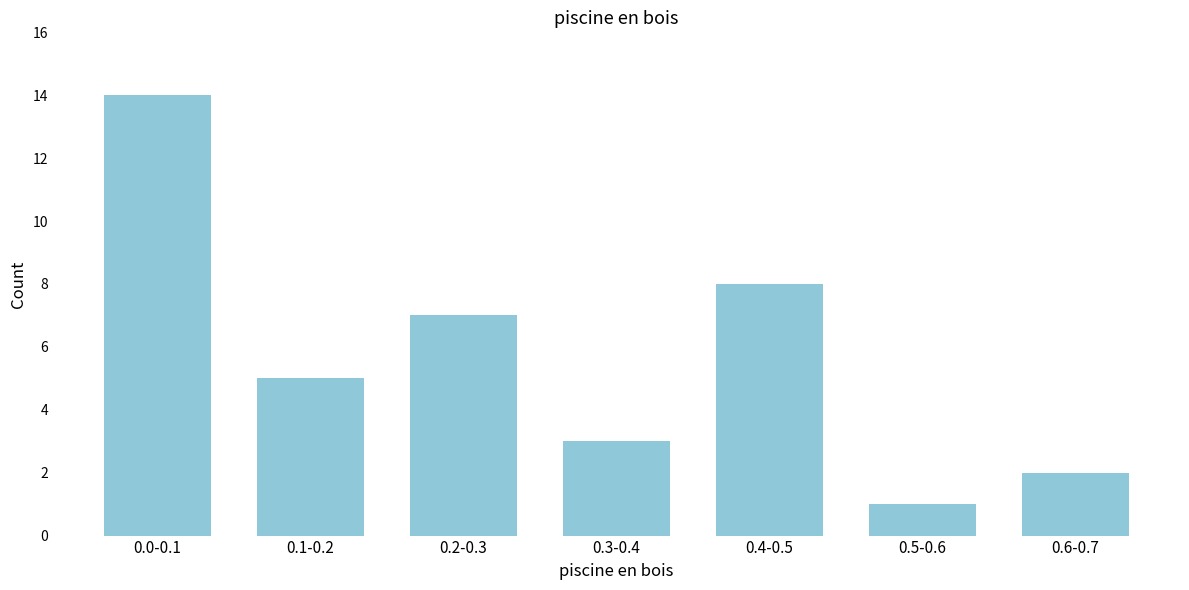

Reading left to right, extract all data points from this chart.

0.0-0.1=14	0.1-0.2=5	0.2-0.3=7	0.3-0.4=3	0.4-0.5=8	0.5-0.6=1	0.6-0.7=2